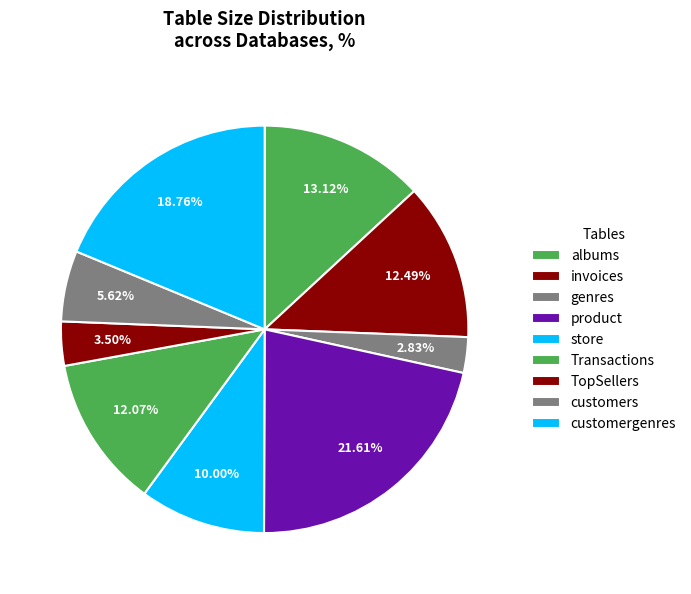

Is it true that albums is 27% of the pie?

False